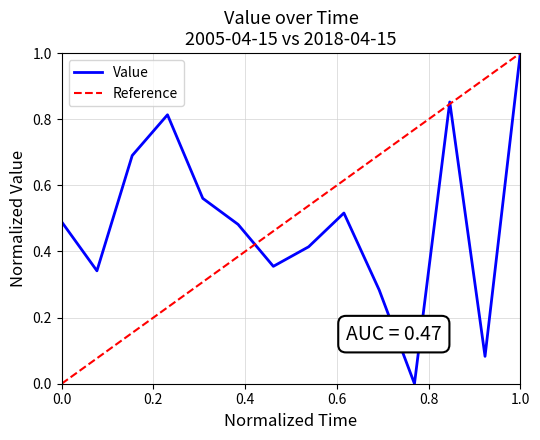

Which category has the lowest value across all series?

2015-04-15